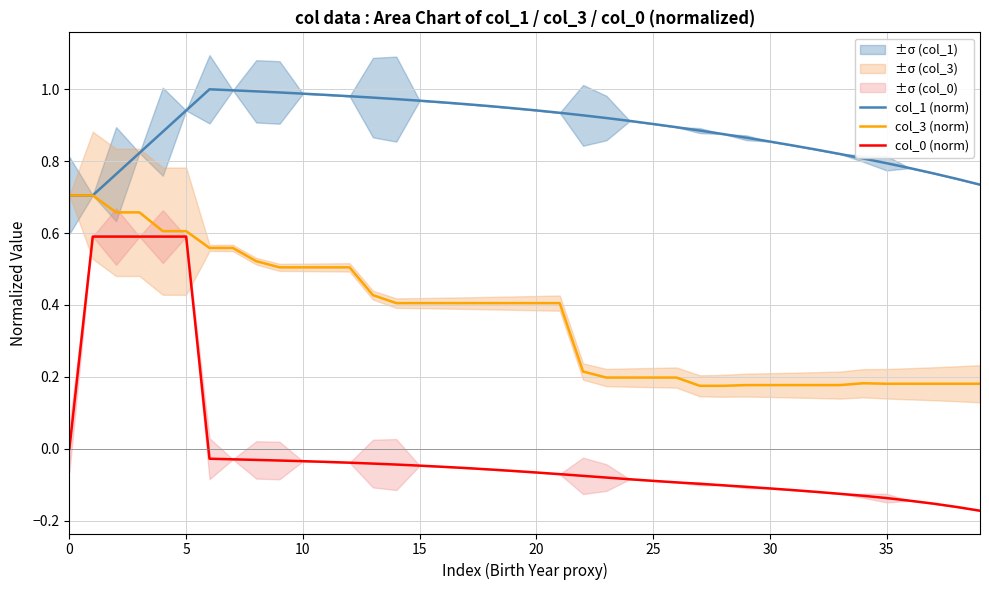

Is it true that col_1 (norm) equals 1.0 at 9?

True